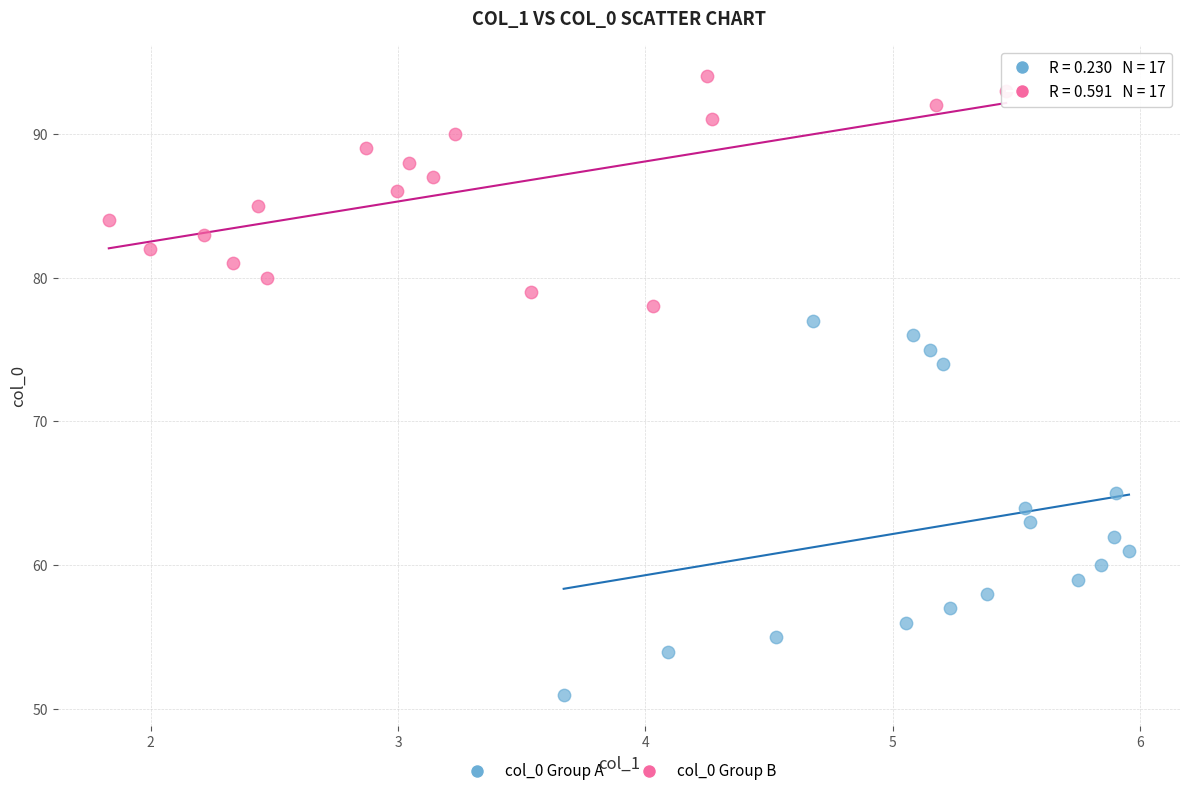

Which series reaches the minimum Y coordinate?

col_0 Group A